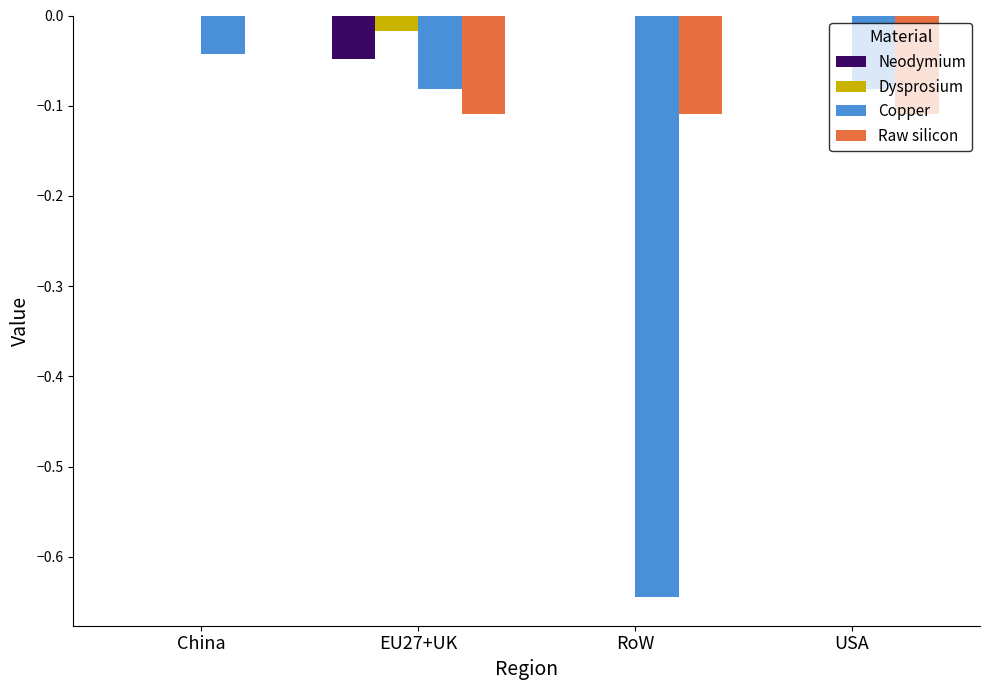

At which category is the sum across all series the highest?

China